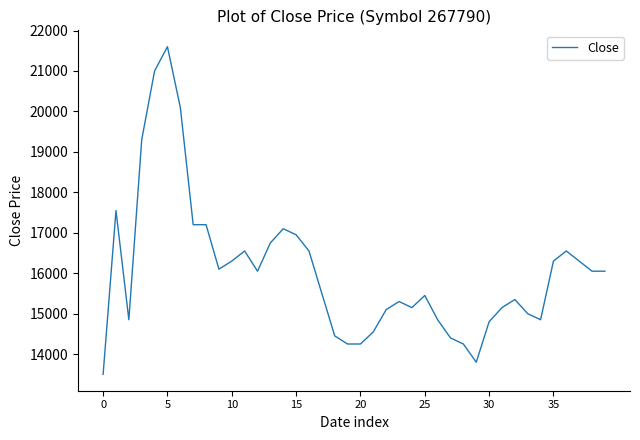

What is the minimum value shown in the chart?

13500